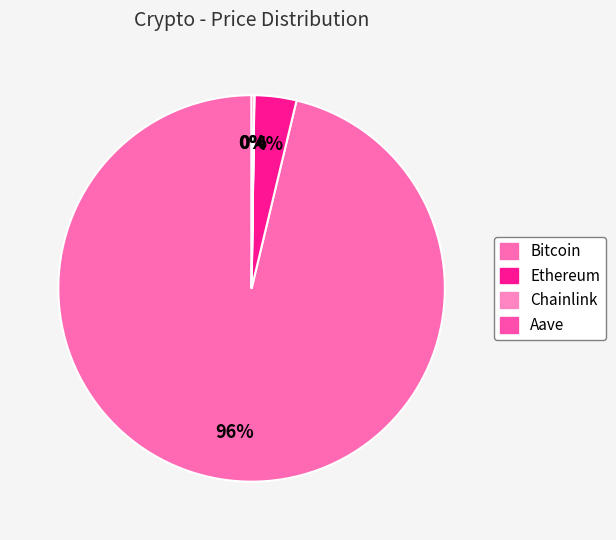

What portion of the pie excludes Aave?

99.8%